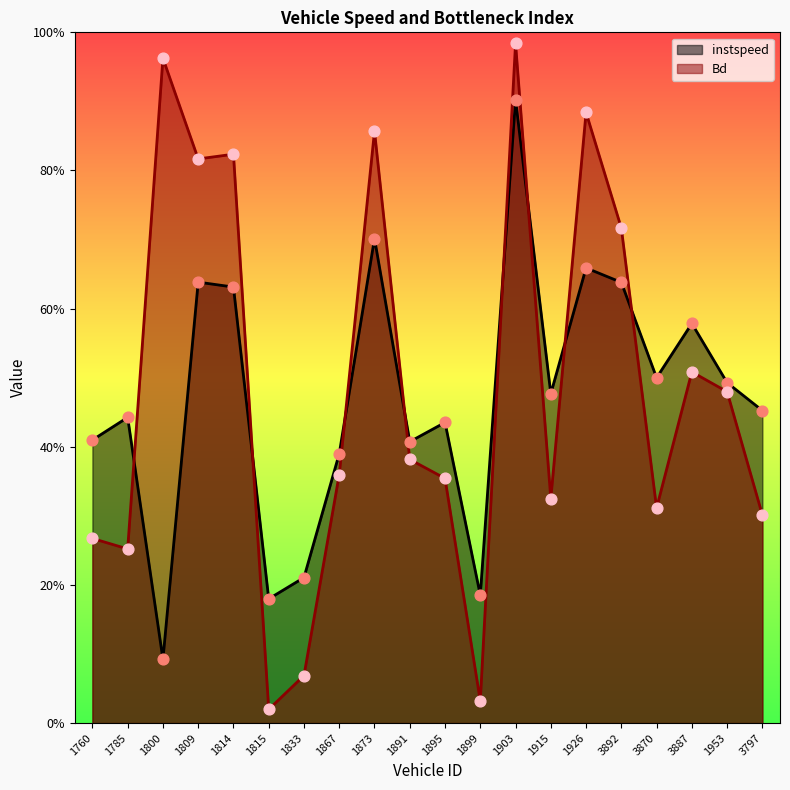

What are all the series names shown in the legend?

instspeed, Bd